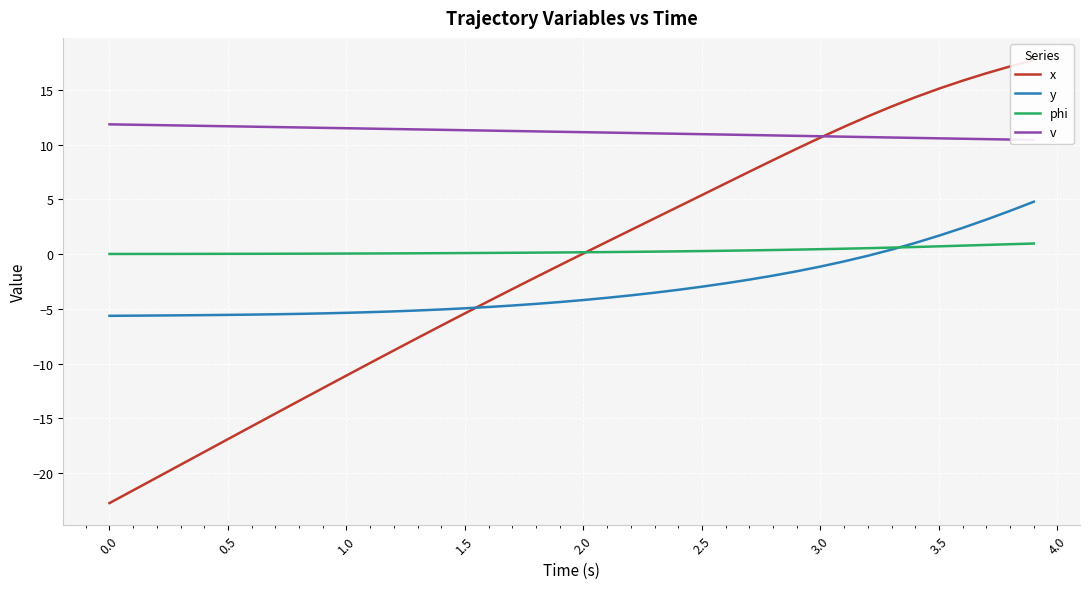

Is it true that y equals -5.0 at 1.5?

True